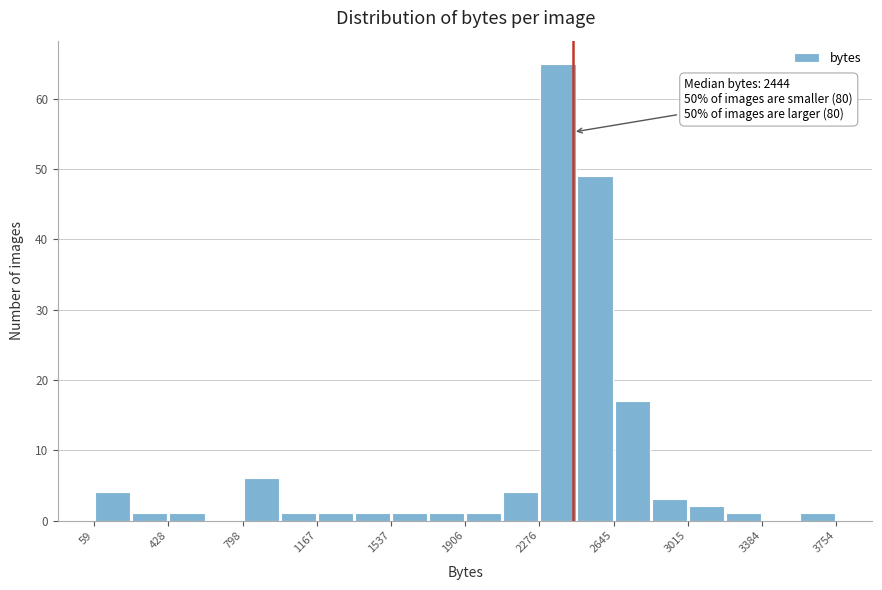

Read against the x-axis, roughly where is the centre of the tallest bar?

2350